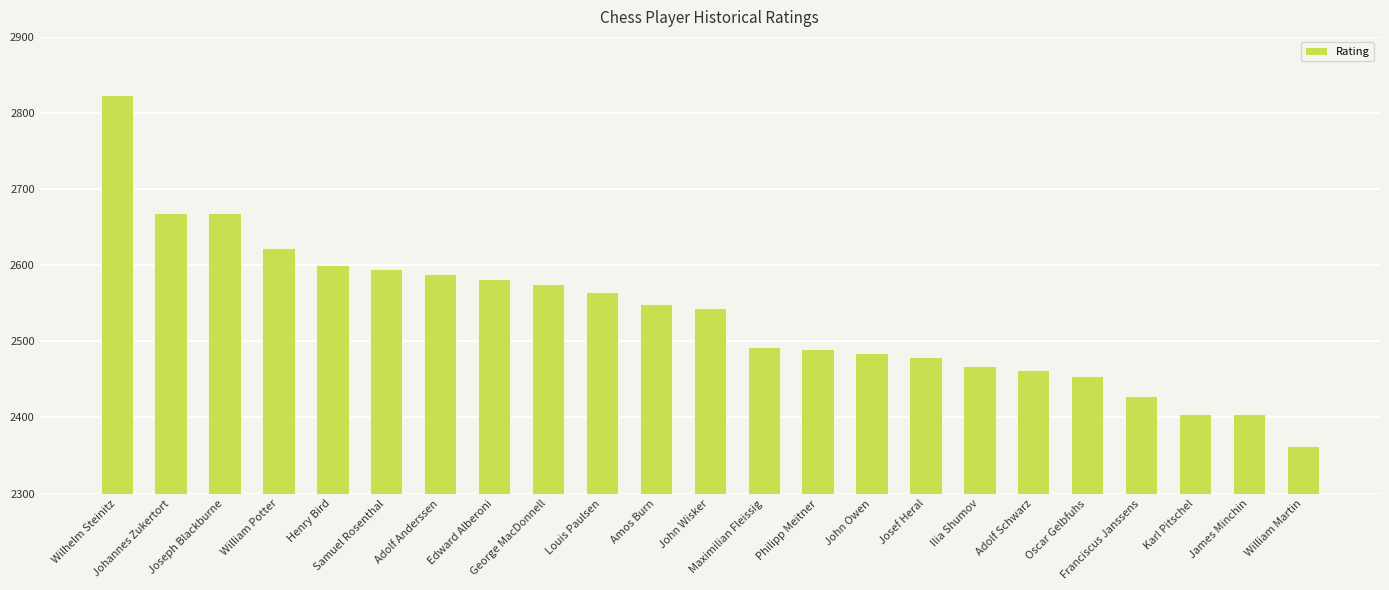

What is the sum of all values?

58311